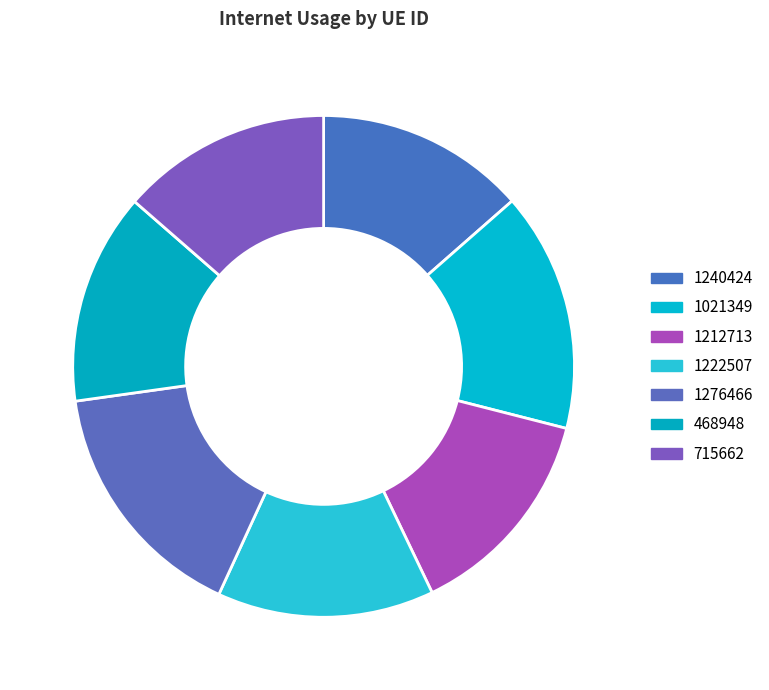

Which slice is the largest?

1276466